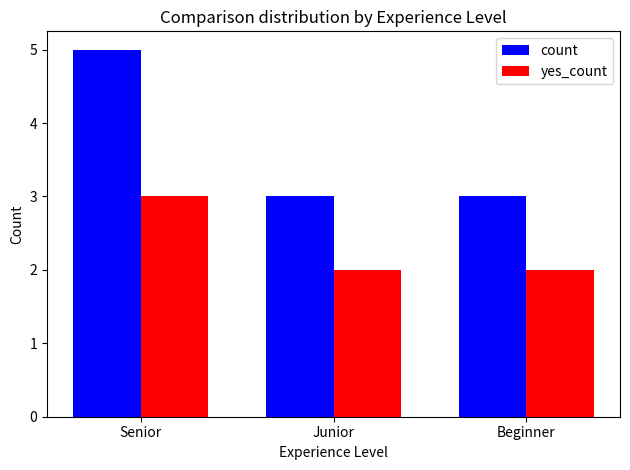

The yes_count series shows 2 at Beginner. True or false?

True